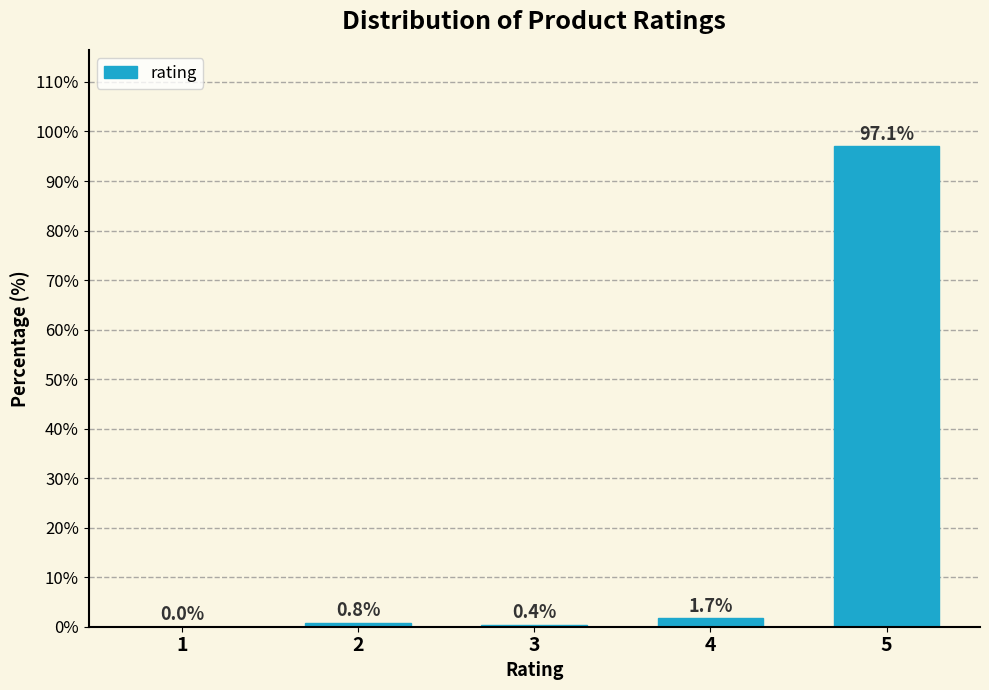

Reading left to right, what are all the values shown in this chart?

1=0.0	2=0.8	3=0.4	4=1.7	5=97.1